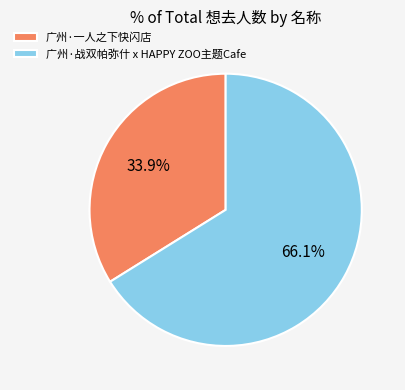

Is it true that 广州·战双帕弥什 x HAPPY ZOO主题Cafe is 75% of the pie?

False